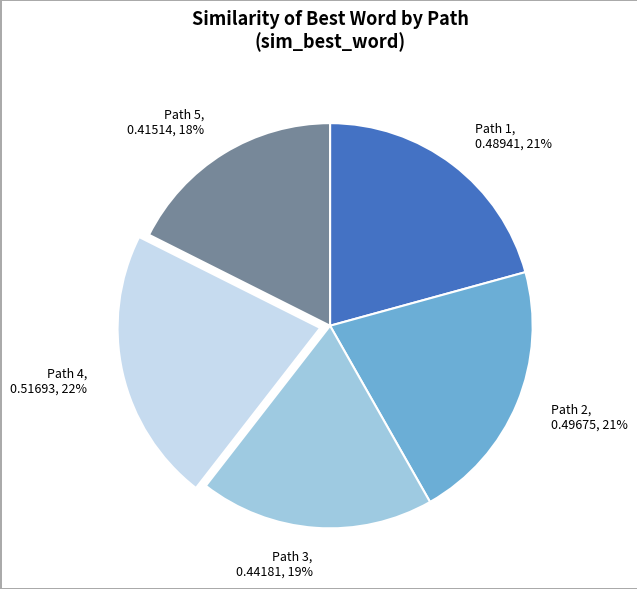

To the nearest percent, what portion does Path 5 represent?

18%